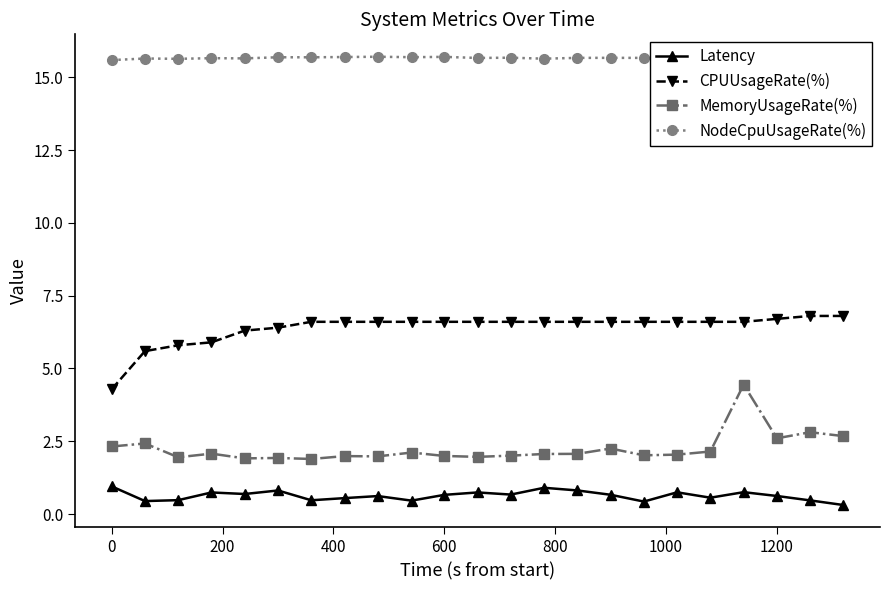

What is the maximum value for MemoryUsageRate(%)?

4.4